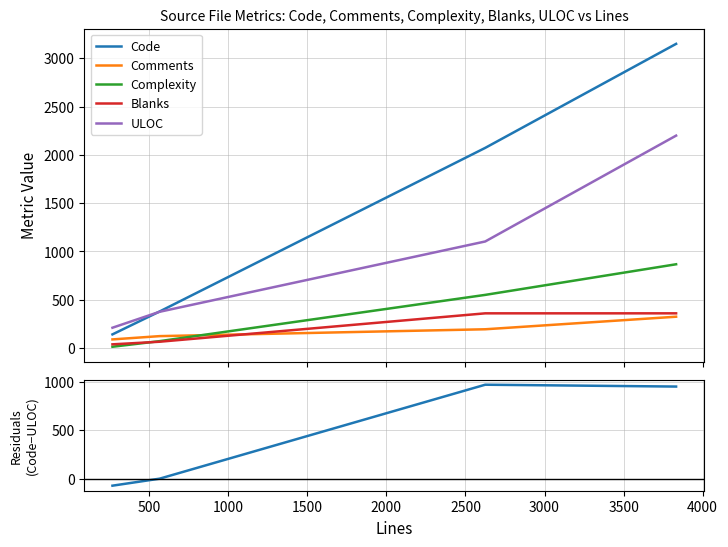

True or false: Code and Blanks cross at least once.

False